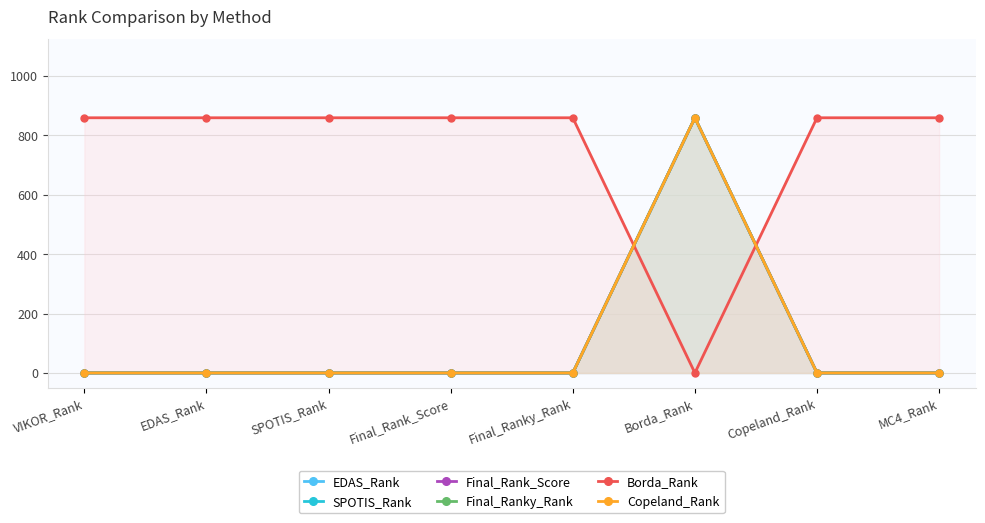

How many distinct data groups are displayed?

6